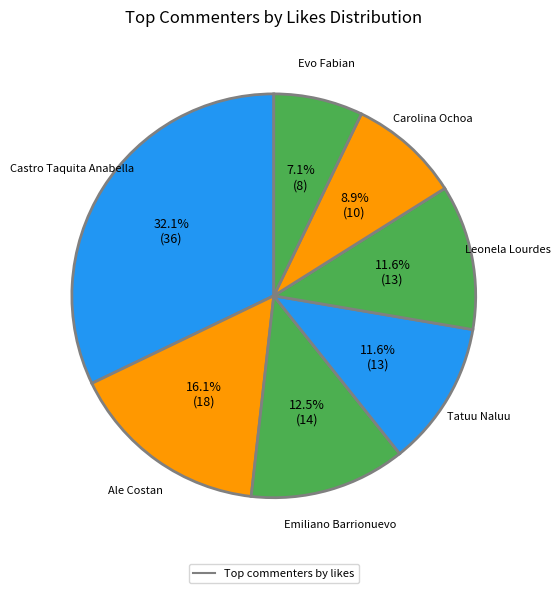

How many slices are in this pie chart?

7